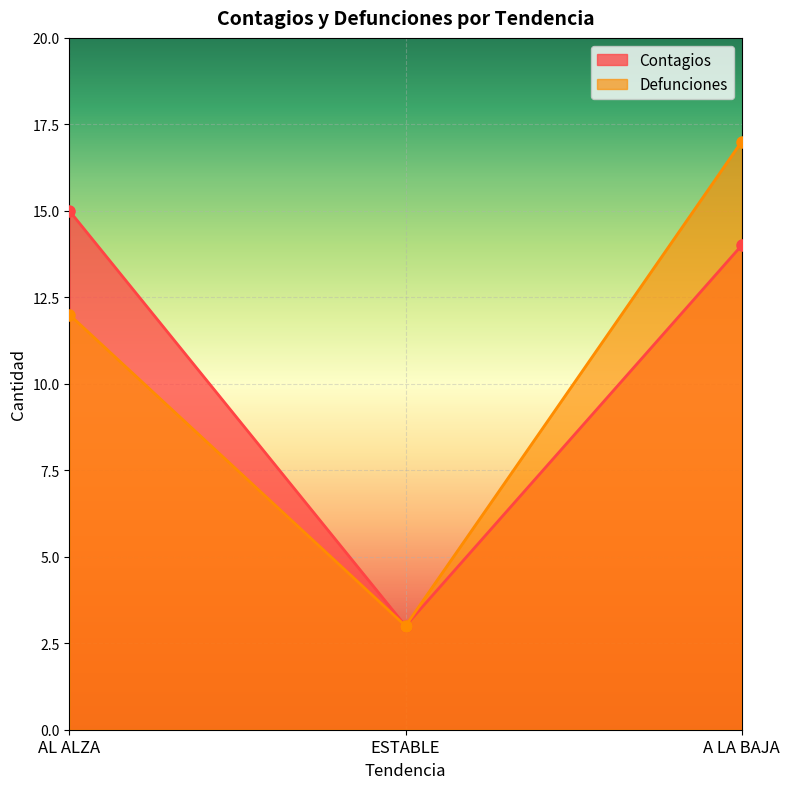

What is the label of the 3rd point from the left?

A LA BAJA